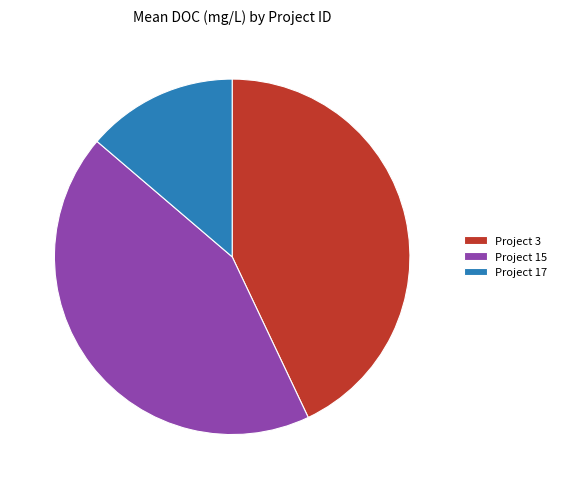

How many slices are in this pie chart?

3